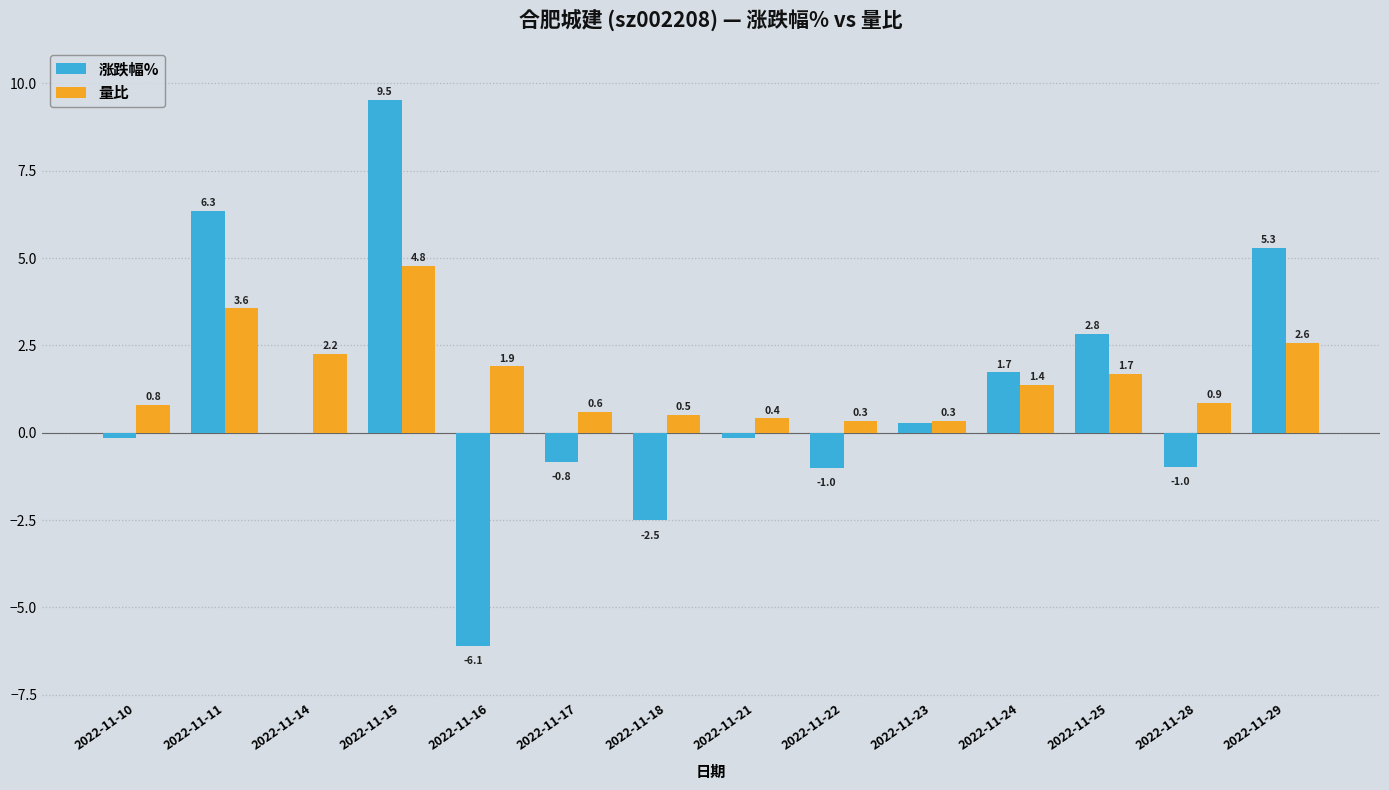

What is the difference between the 涨跌幅% values at 2022-11-18 and 2022-11-29?

7.8